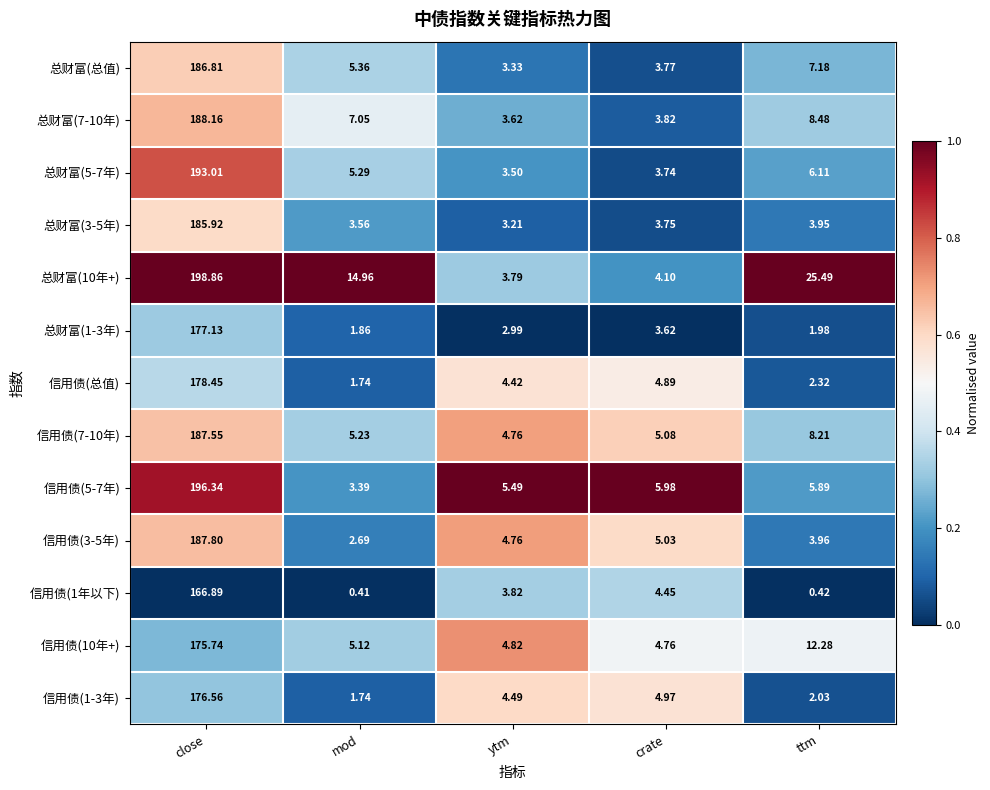

Is the value of 信用债(1-3年) at ttm greater than the value of 信用债(10年+) at crate?

No